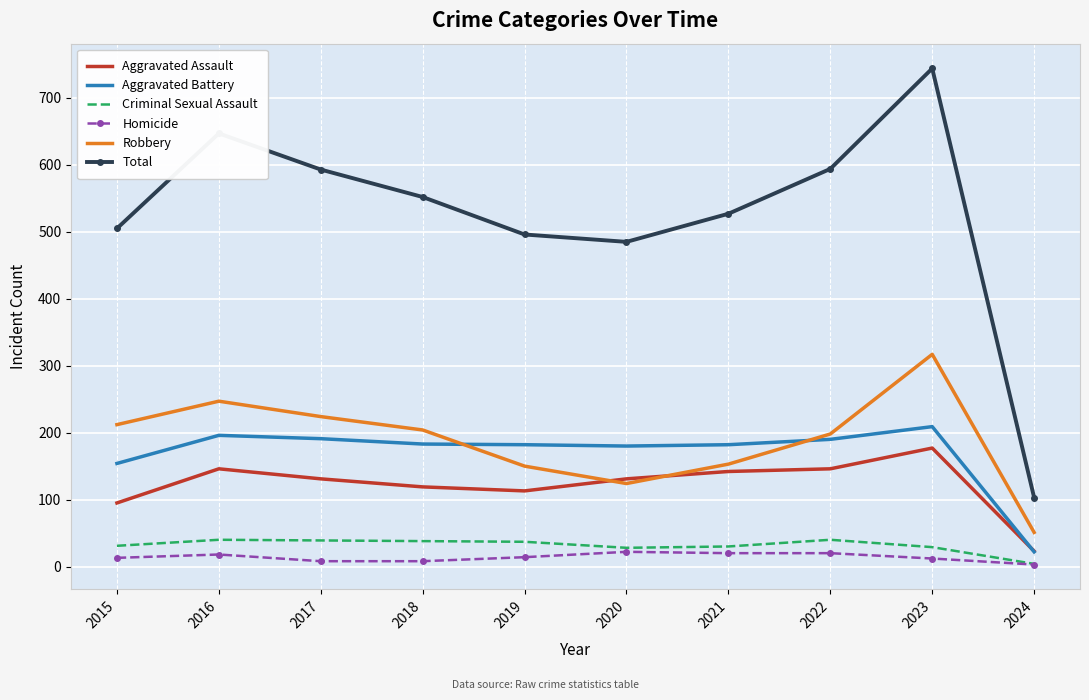

How many categories are shown in the chart?

10